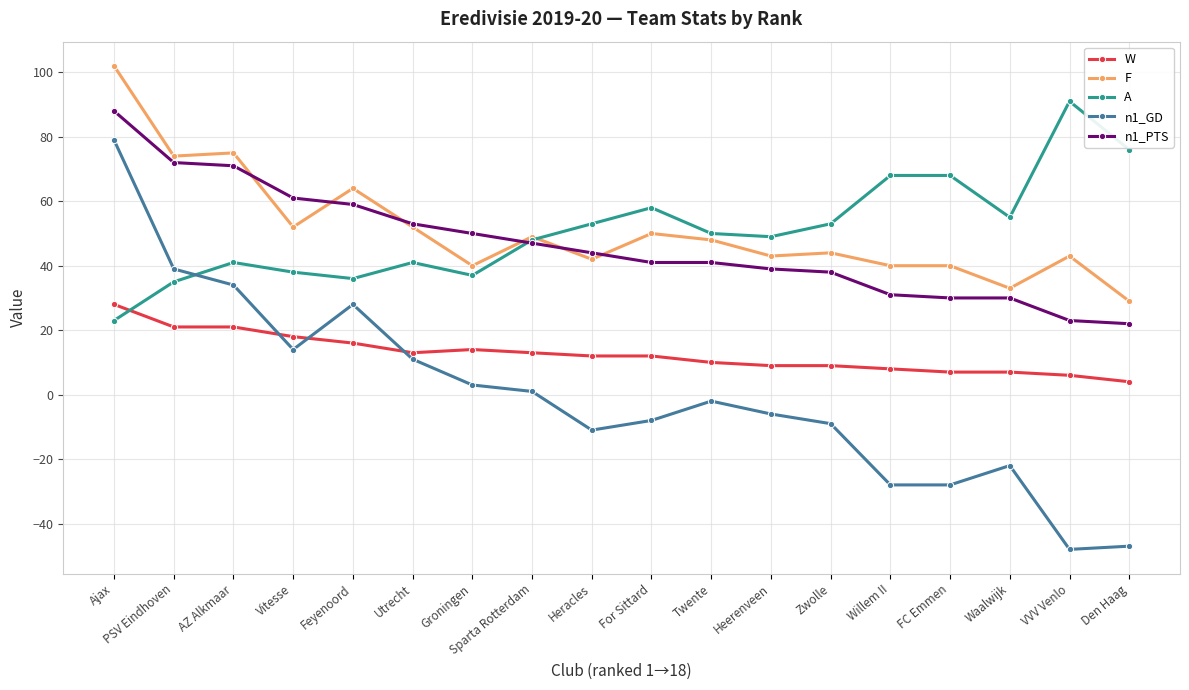

True or false: A has more than 2 interior local peaks.

True